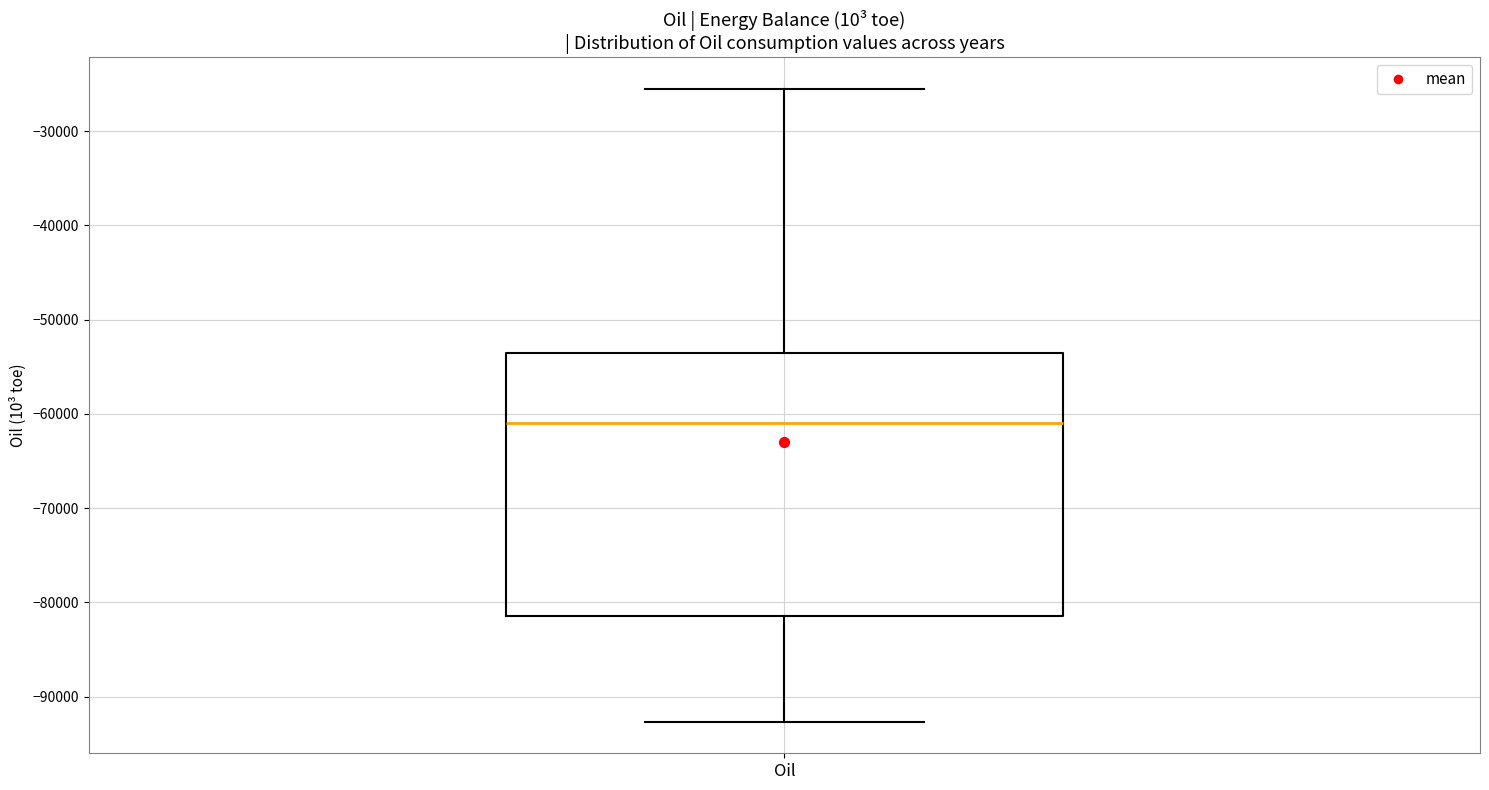

Read this box plot against the y-axis: the position of the median line, the range covered by the box, and the ends of both whiskers. The values are not printed on the chart, so give them approximately, as read against the axis.

median -61000, box -81000 to -53000, whiskers -93000 to -26000